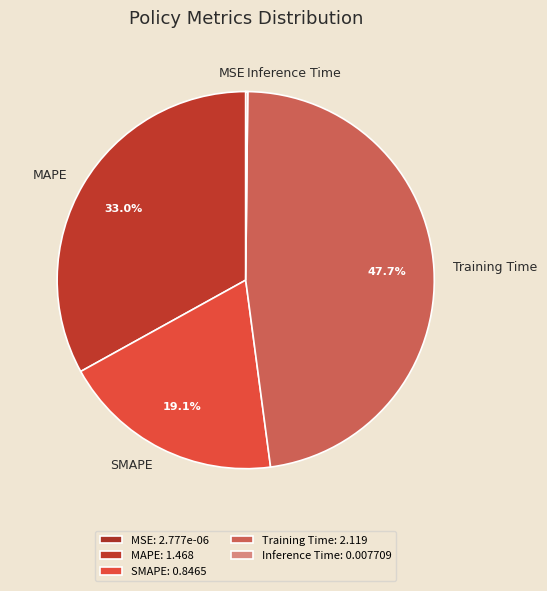

The Training Time slice represents 48% of the pie. True or false?

True